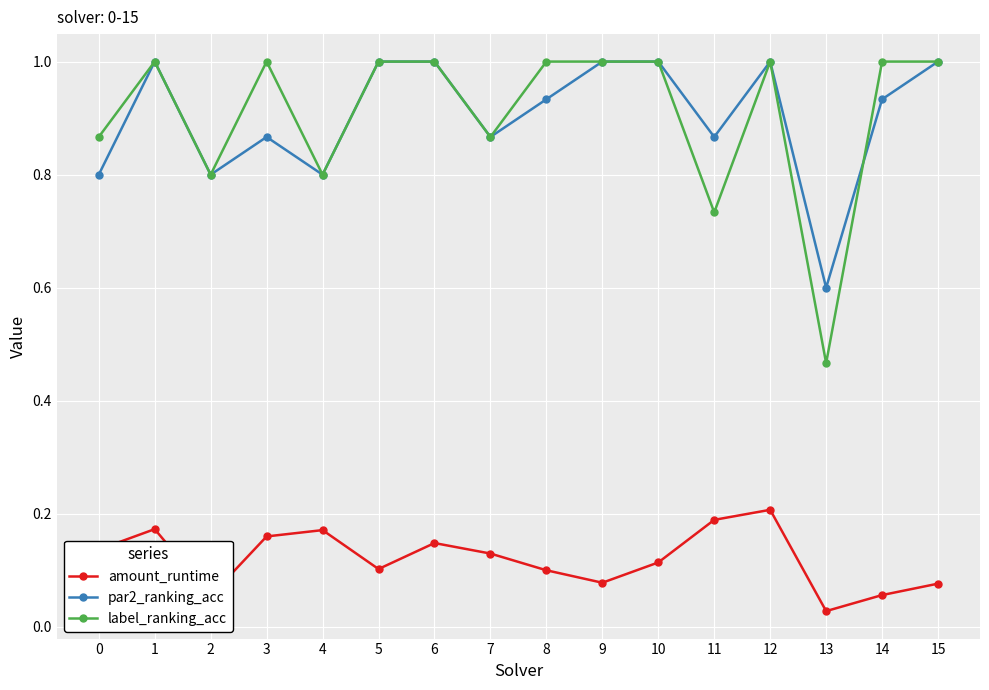

At which category is the sum across all series the highest?

12